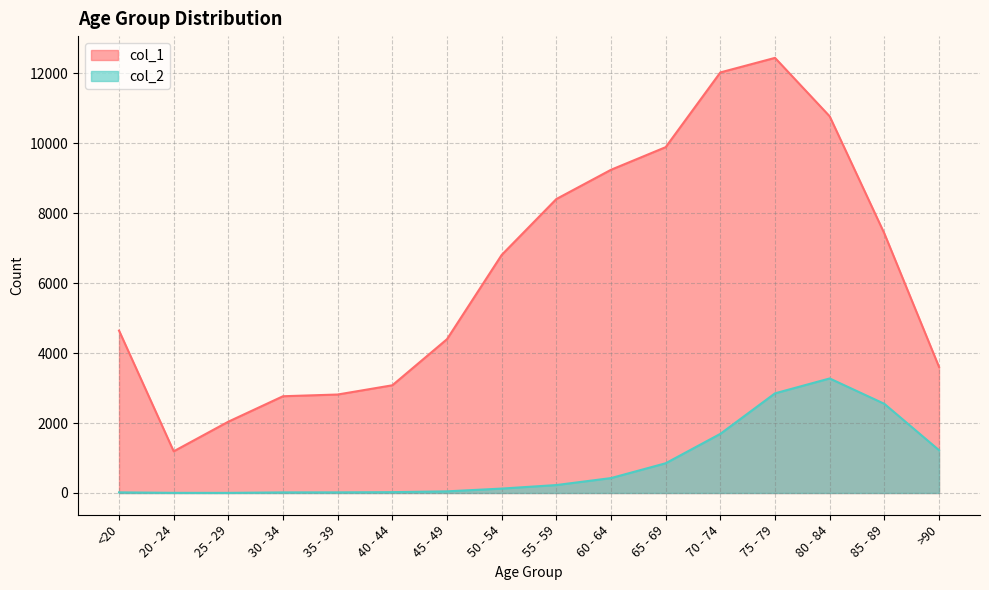

What position from the left is 50 - 54?

8